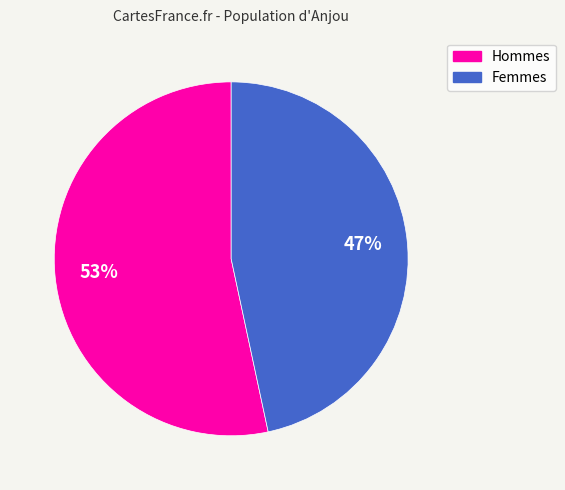

Is there a majority slice in this chart?

Yes